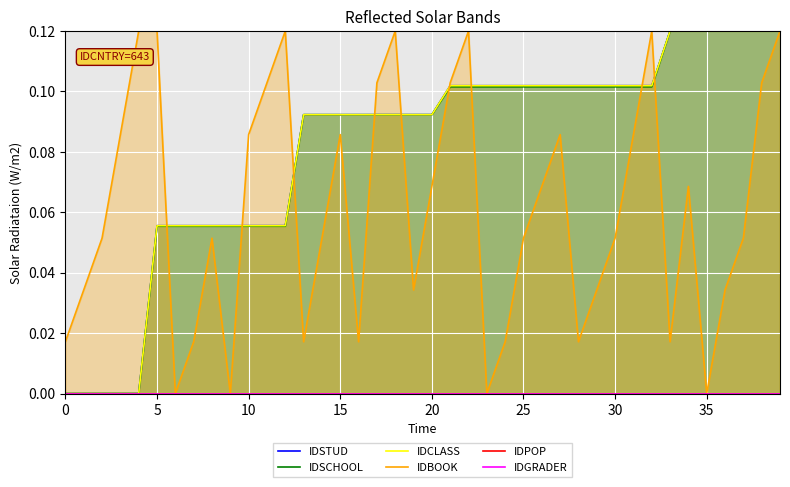

Which series changed the most between 34 and 35?

IDBOOK